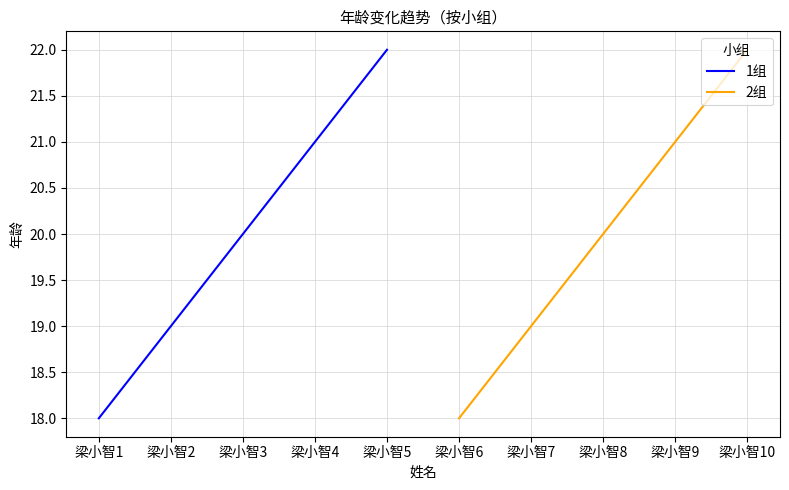

Reading left to right, what are all the values shown in this chart?

1组: 18	19	20	21	22
2组: 18	19	20	21	22